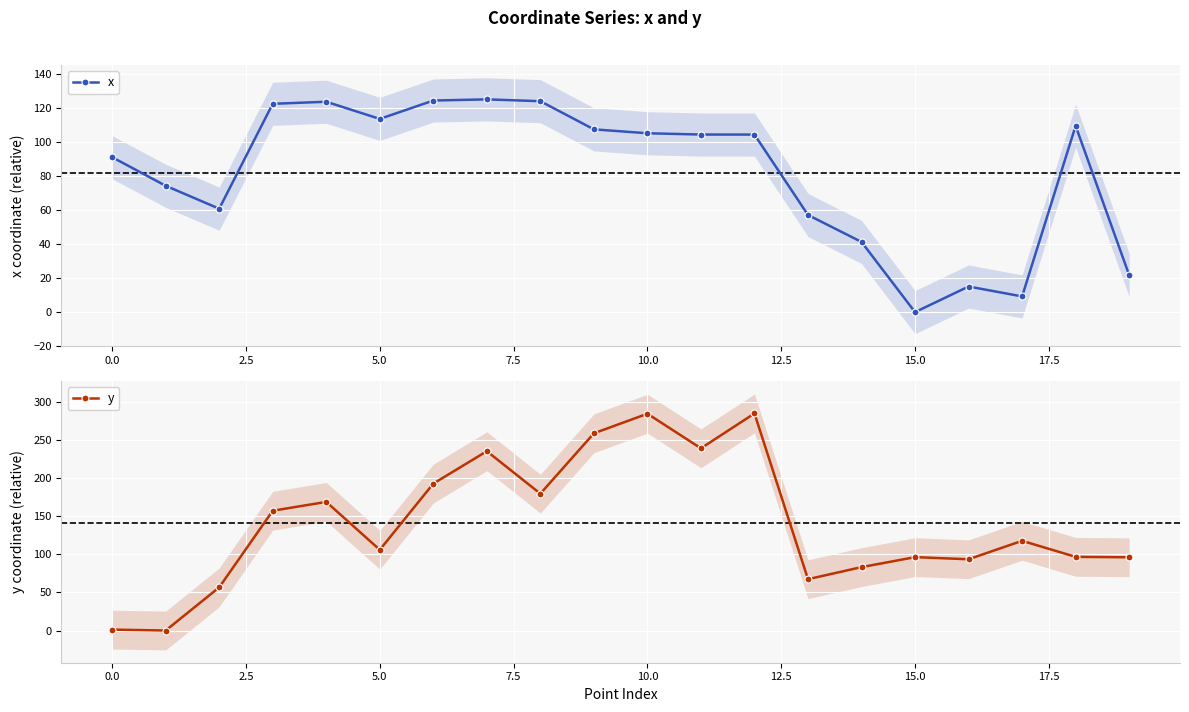

Count the number of categories in the chart.

20